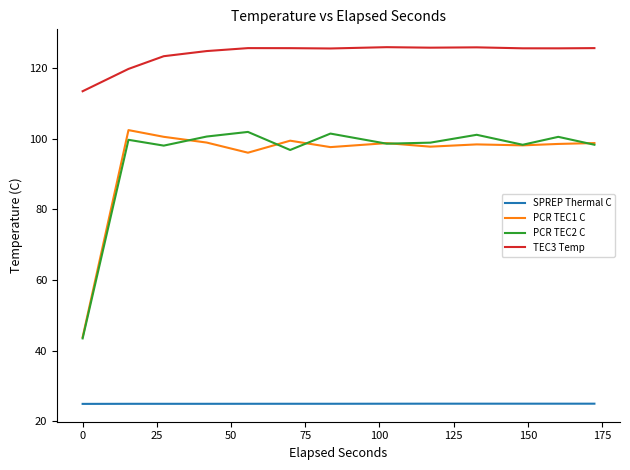

Which series has the largest total across all categories?

TEC3 Temp